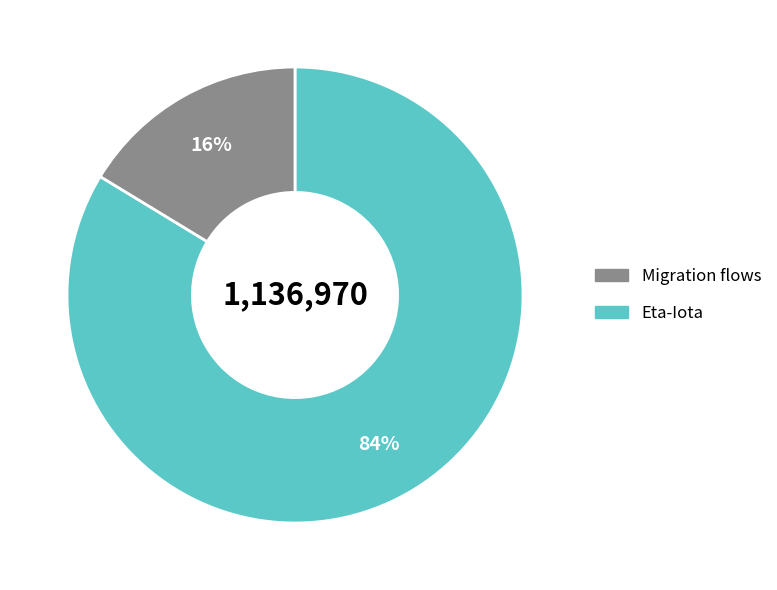

Does any single category account for the majority?

Yes